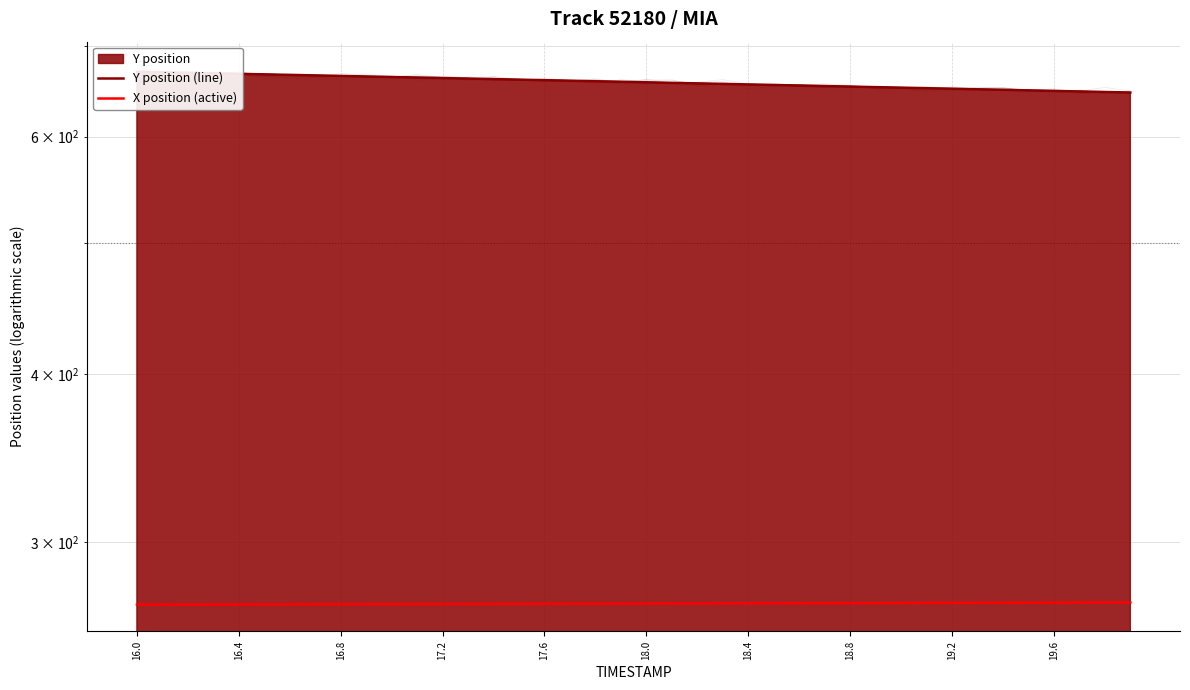

The value of X position (active) at 16.0 is 269.7. True or false?

True